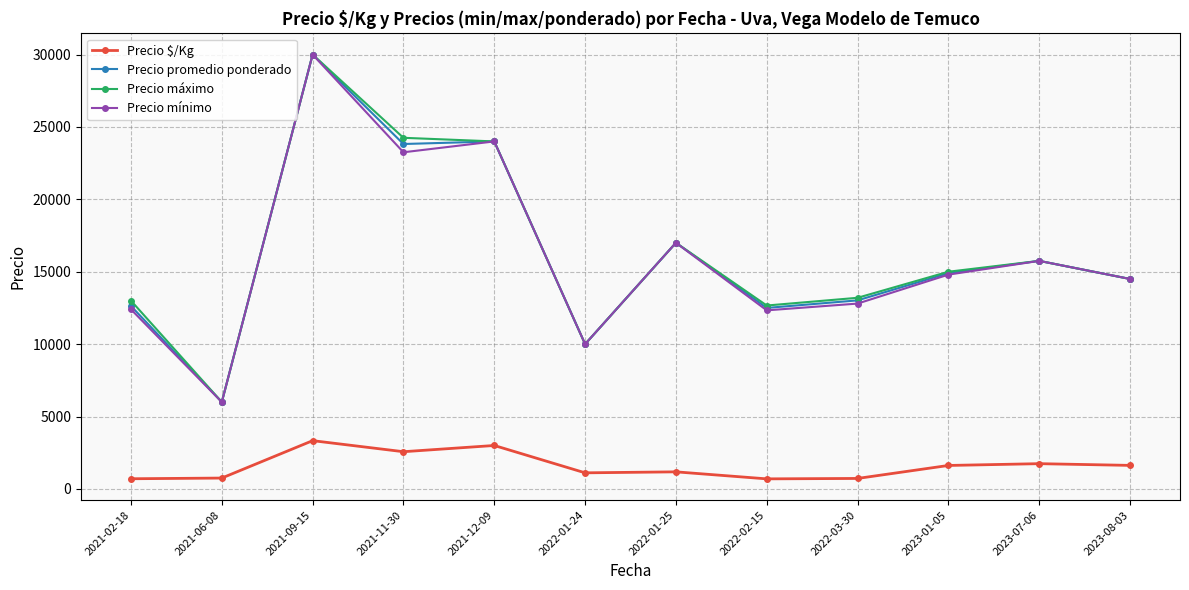

What is the label of the 12th point from the left?

2023-08-03